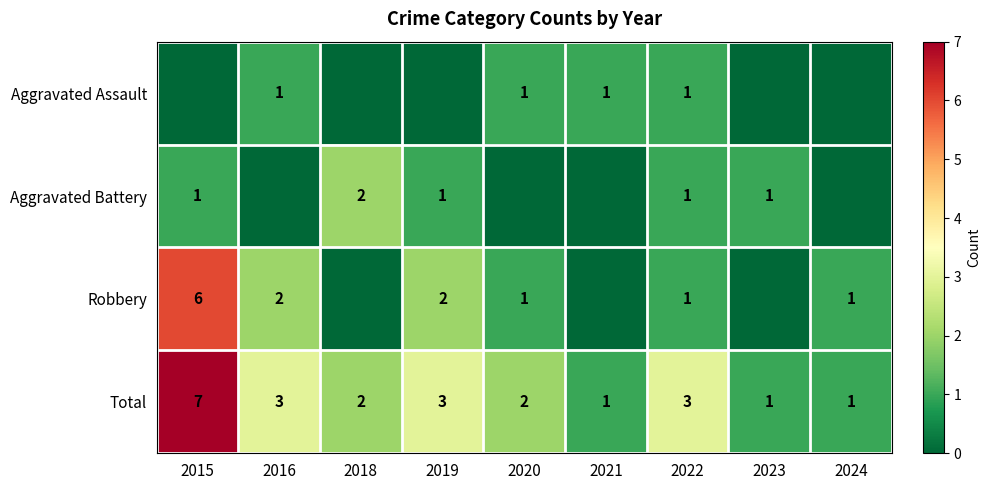

What is the highest value of the Total series?

7